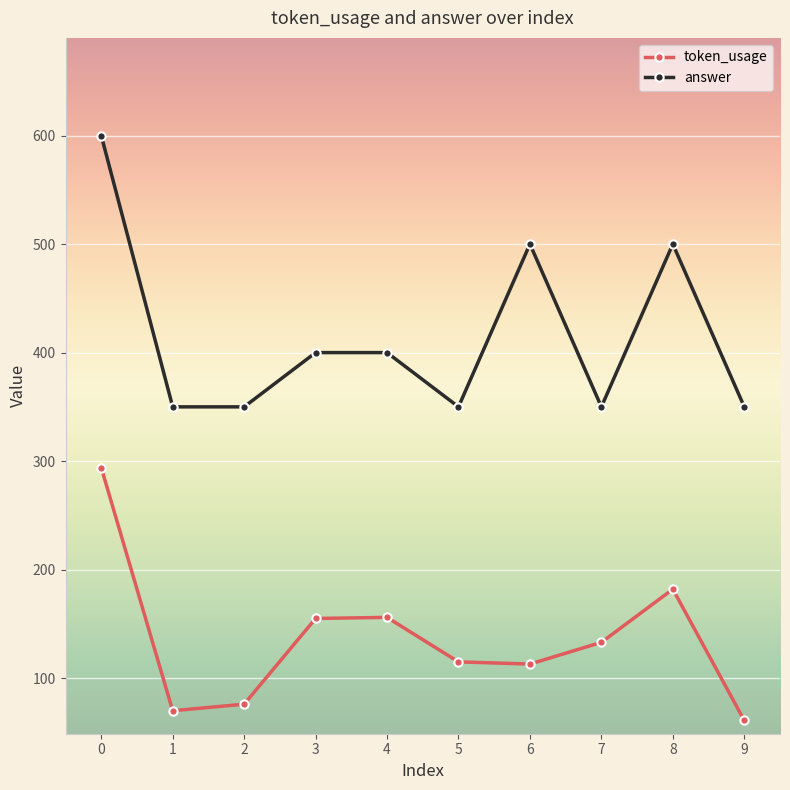

How many distinct data groups are displayed?

2